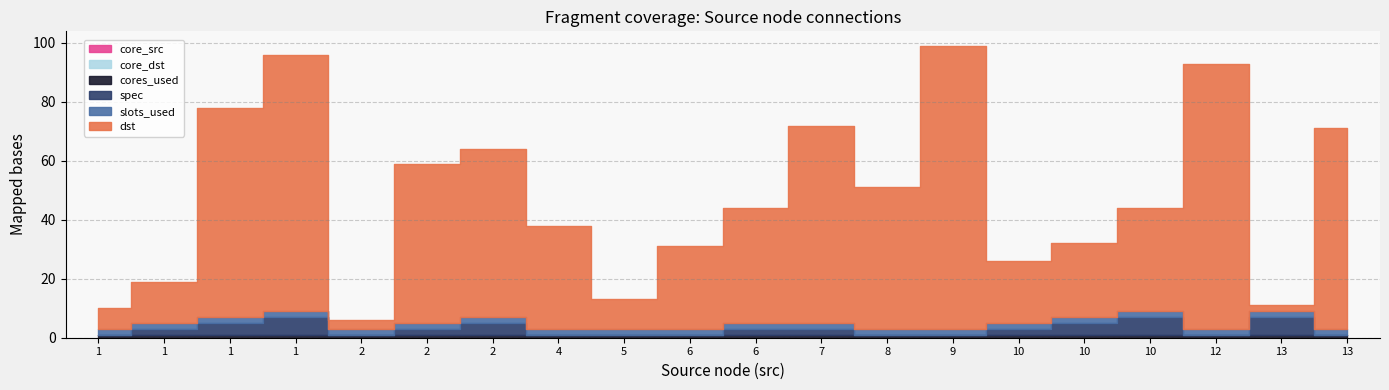

At which category is the sum across all series the highest?

9